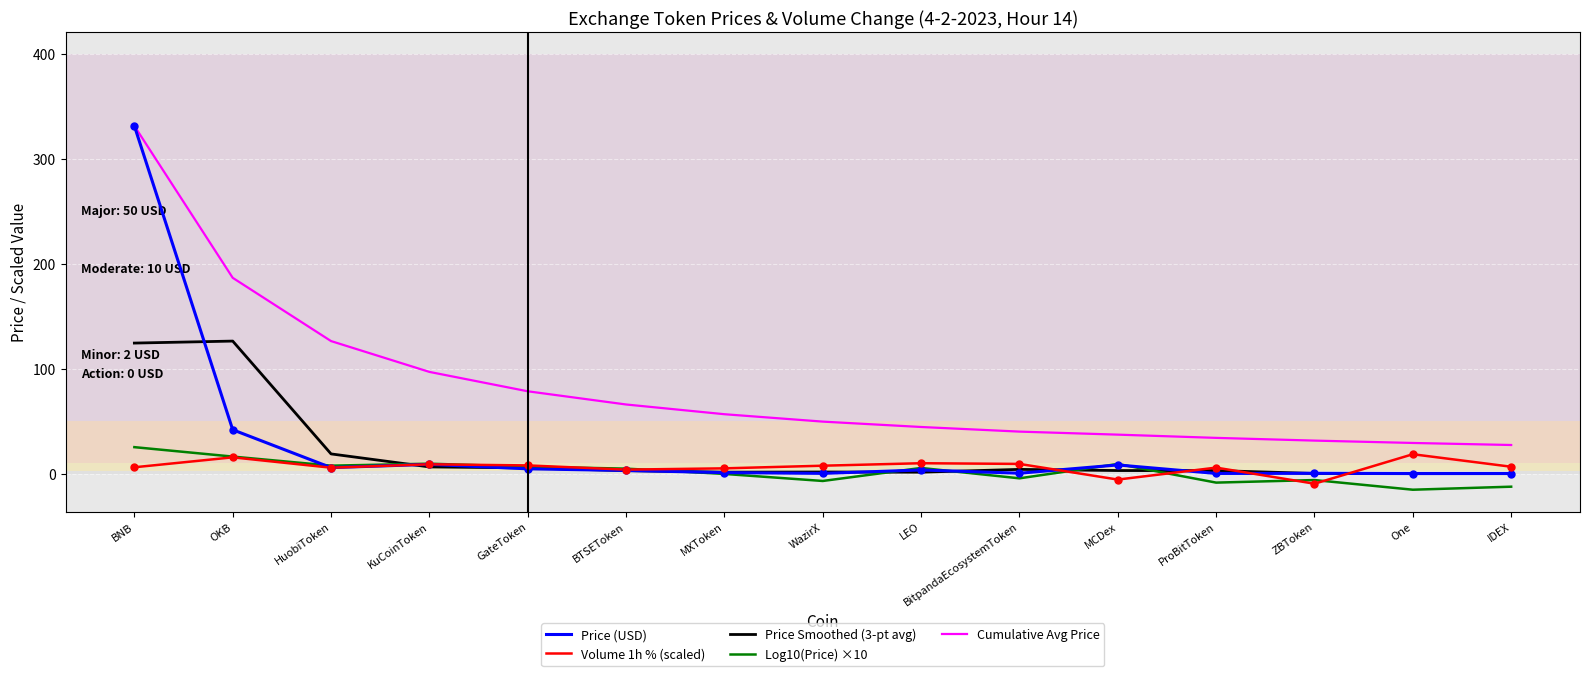

What is the approximate value of Log10(Price) ×10 at WazirX?

-7.0